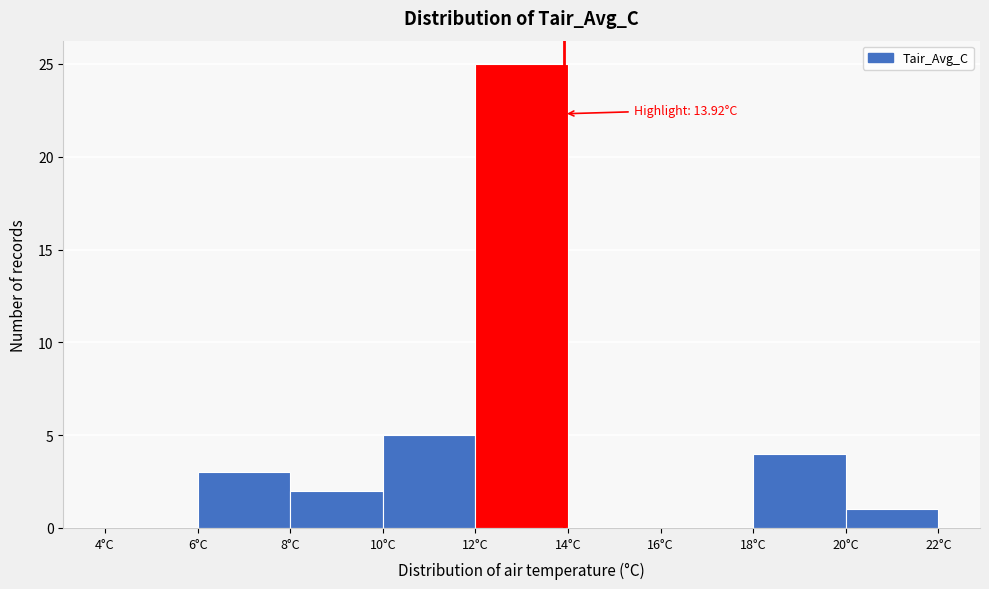

Which range on the x-axis has the tallest bar?

12 to 14